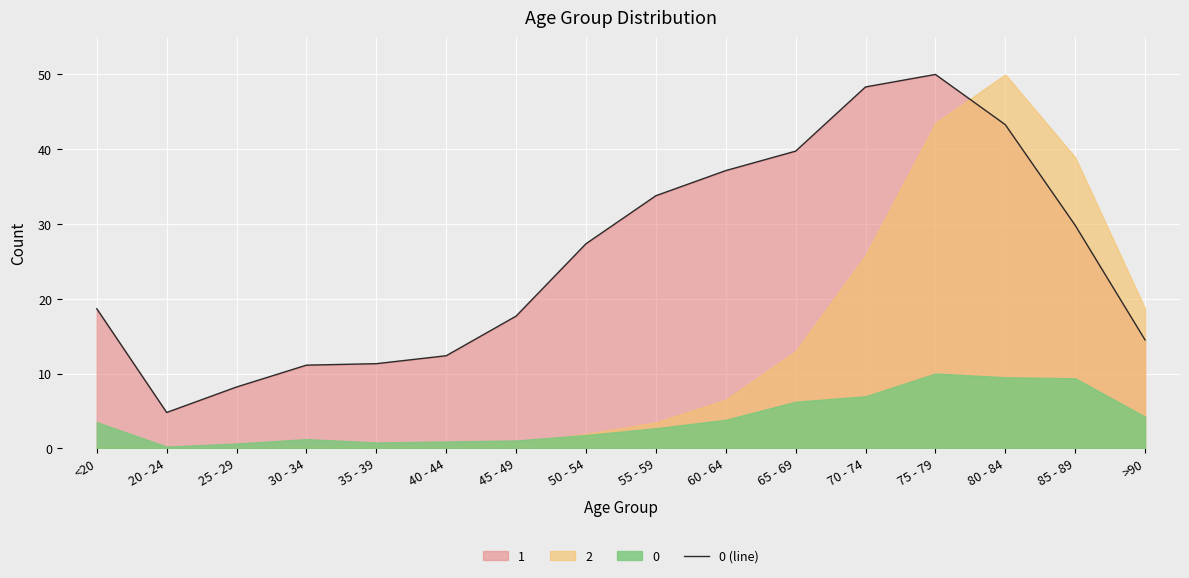

Where is the first local maximum?

75 - 79